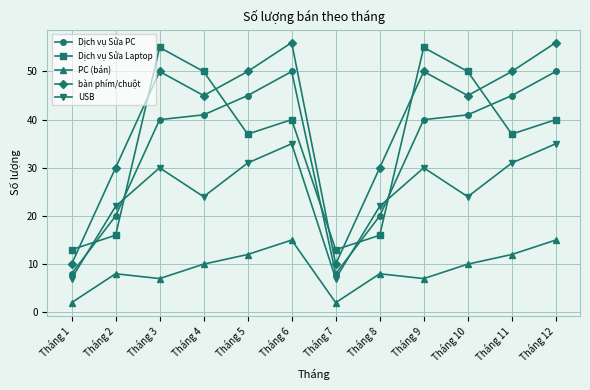

True or false: Dịch vụ Sửa Laptop and Dịch vụ Sửa PC intersect in this chart.

True